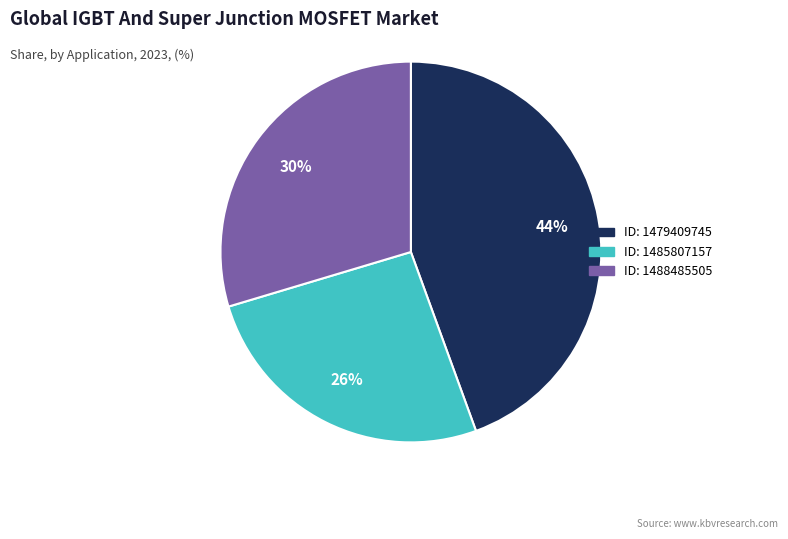

Does any single category account for the majority?

No